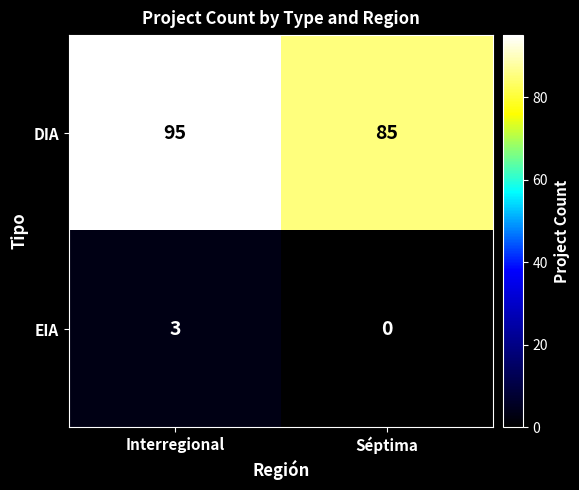

True or false: EIA has a value of 2 at Séptima.

False